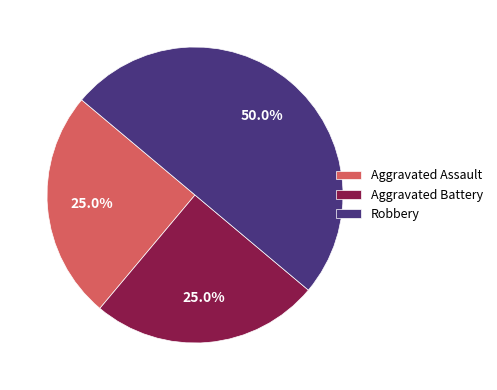

What is the total percentage of Robbery and Aggravated Assault?

75.0%